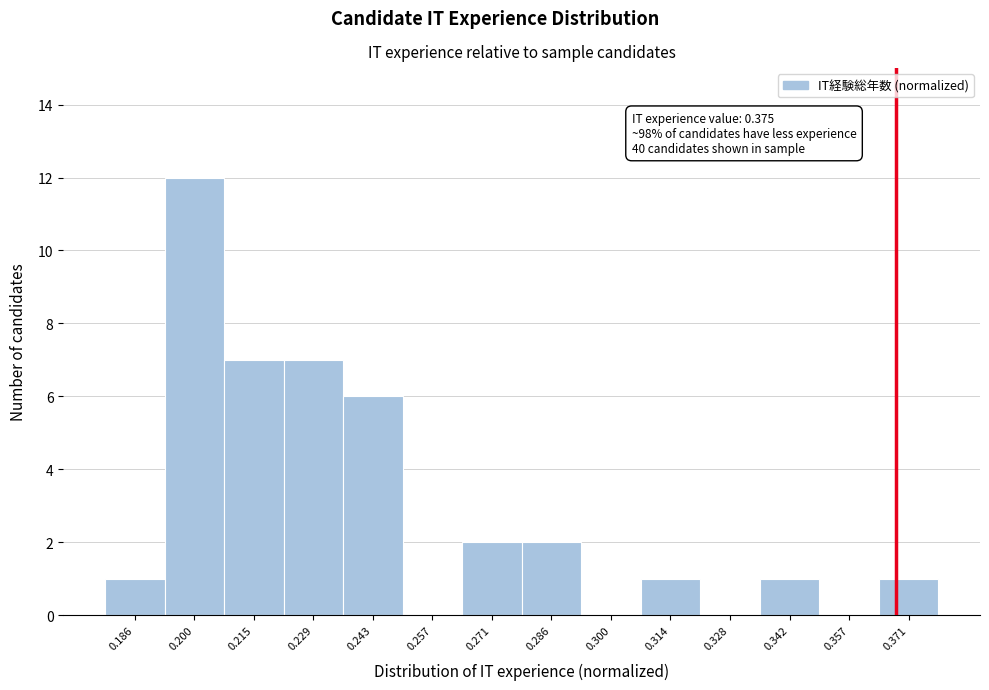

Reading left to right, what are all the values shown in this chart?

0.186=1	0.200=12	0.215=7	0.229=7	0.243=6	0.257=0	0.271=2	0.286=2	0.300=0	0.314=1	0.328=0	0.342=1	0.357=0	0.371=1